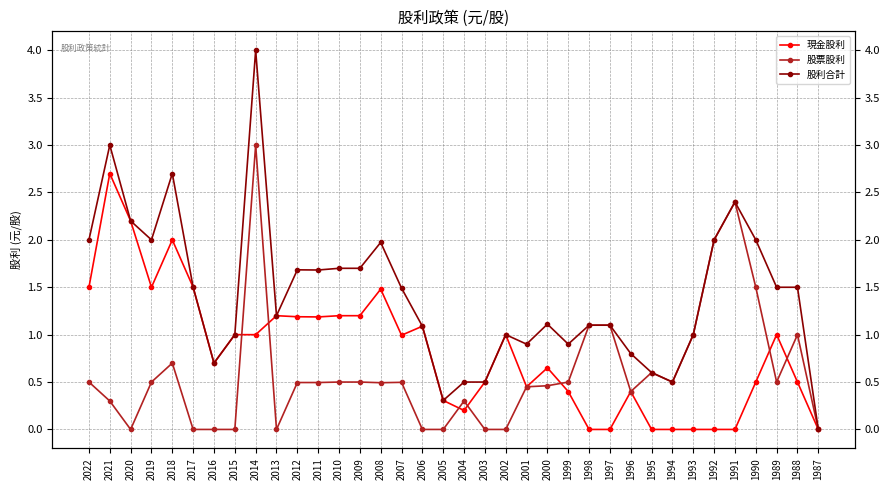

True or false: 股票股利 has more than 1 interior local peaks.

True